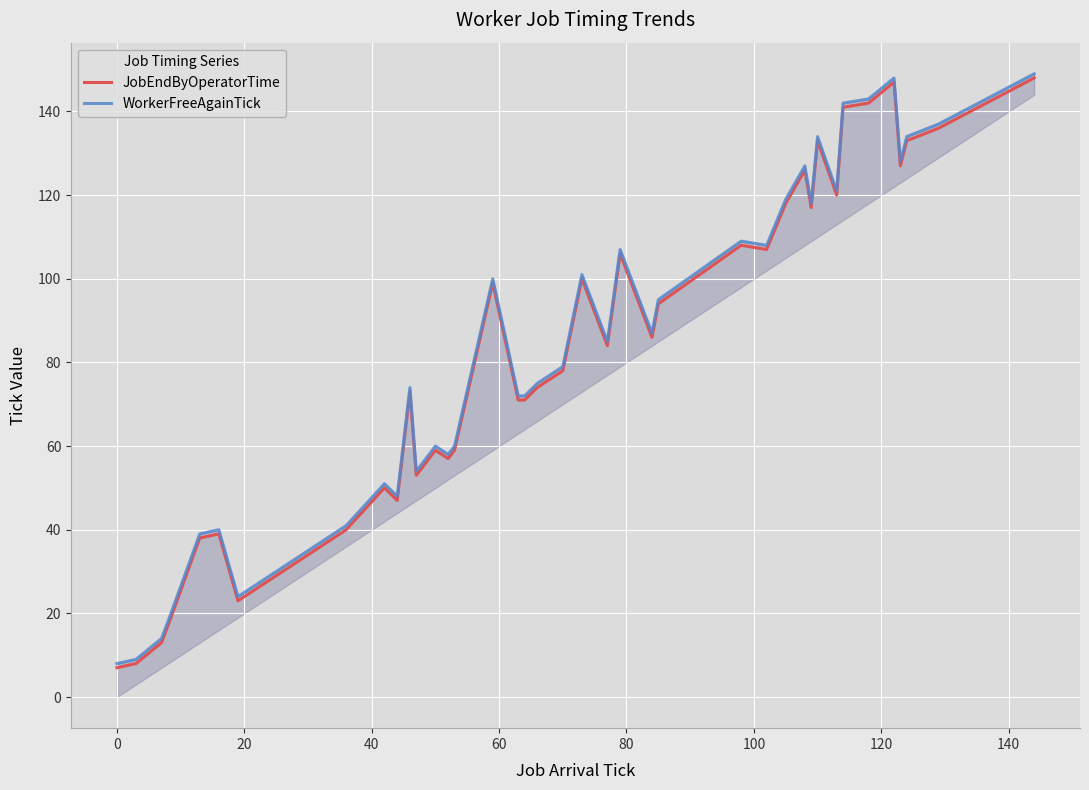

What is the minimum value for JobEndByOperatorTime?

7